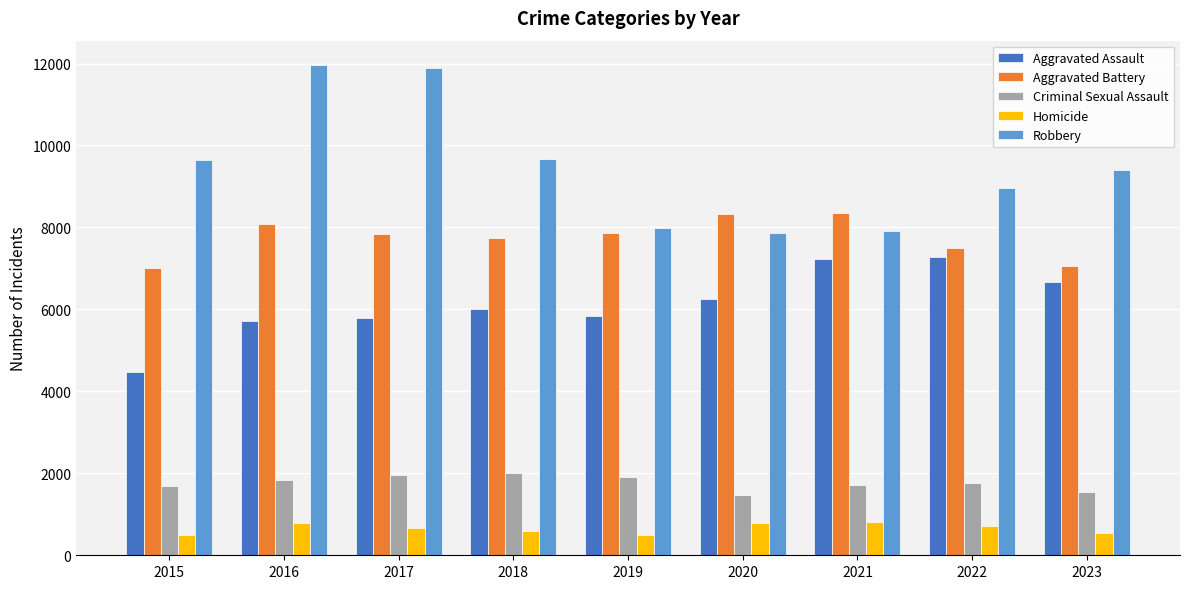

Which series has the widest spread of values?

Robbery